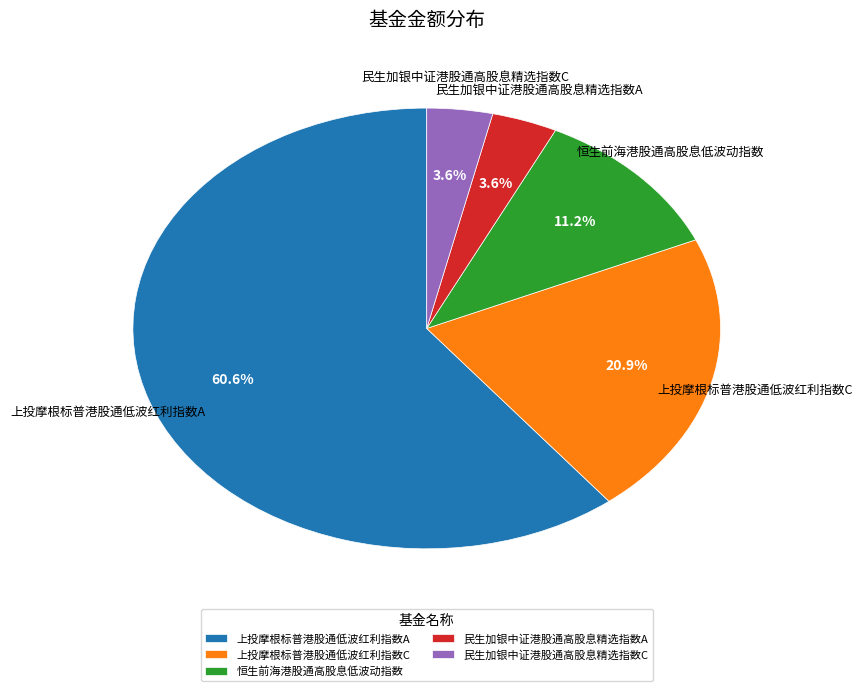

What is the largest slice in the pie chart?

上投摩根标普港股通低波红利指数A